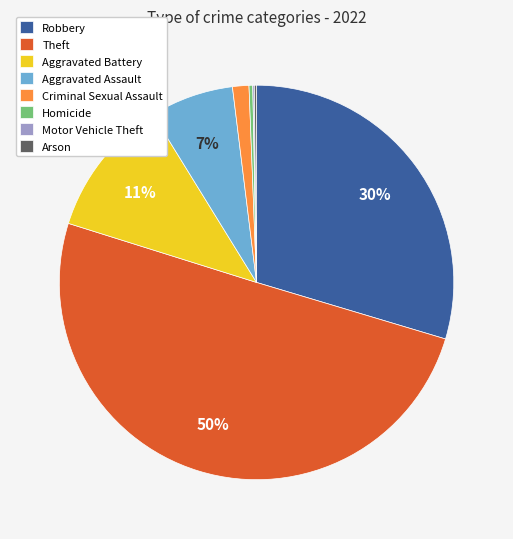

Combined, do Theft and Criminal Sexual Assault account for over 50%?

Yes